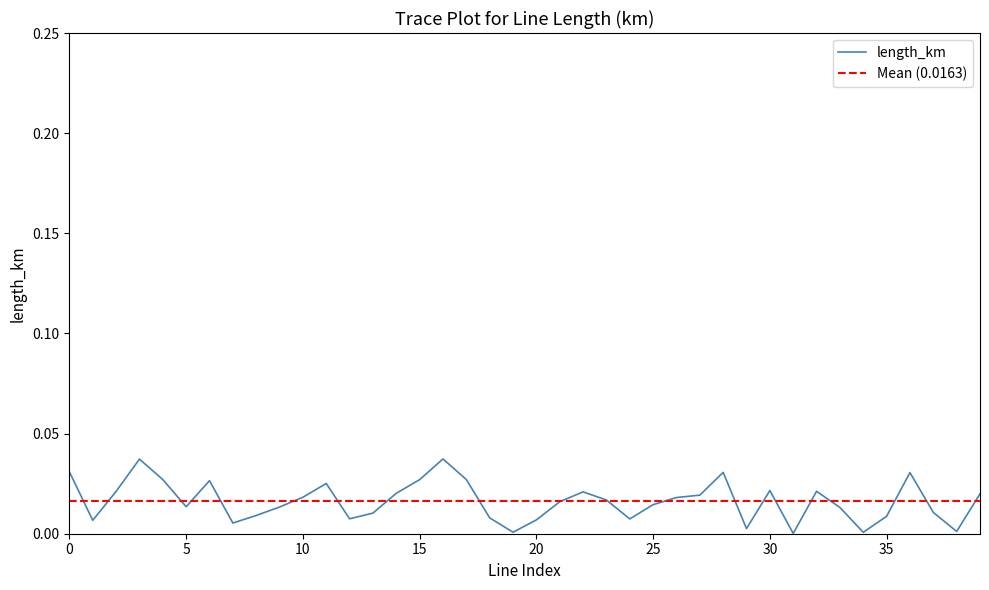

Where is the first local maximum?

3